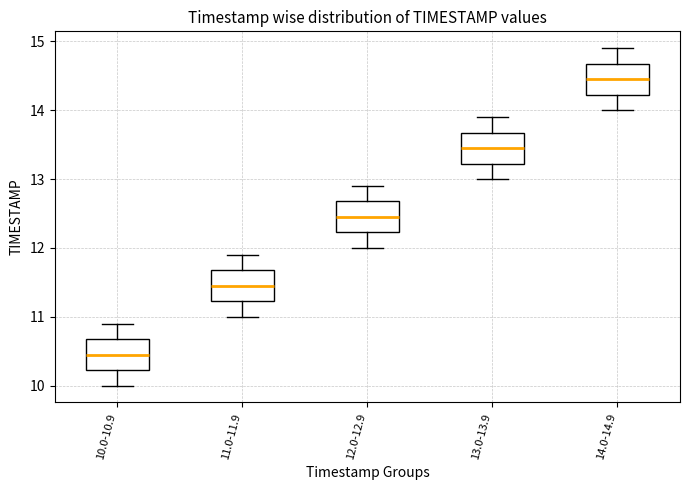

Which box's median line is the highest?

14.0-14.9